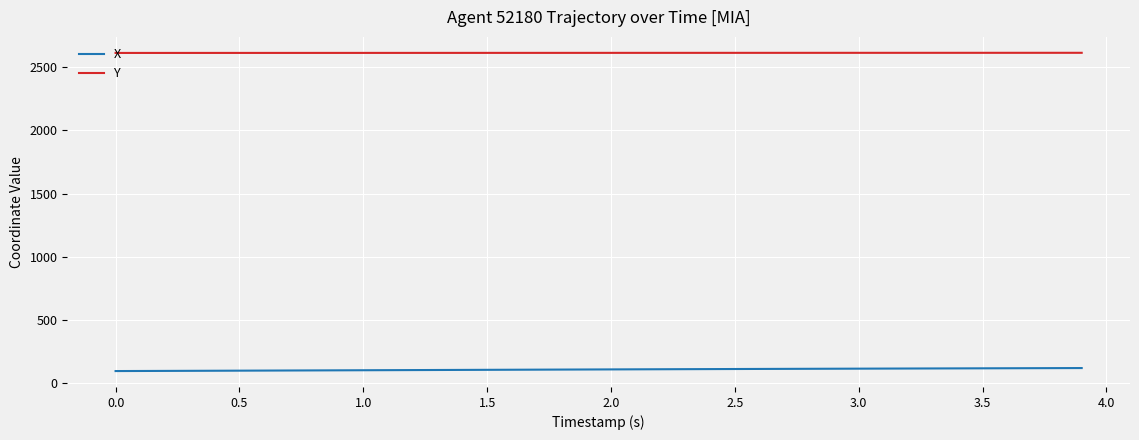

True or false: X and Y intersect in this chart.

False